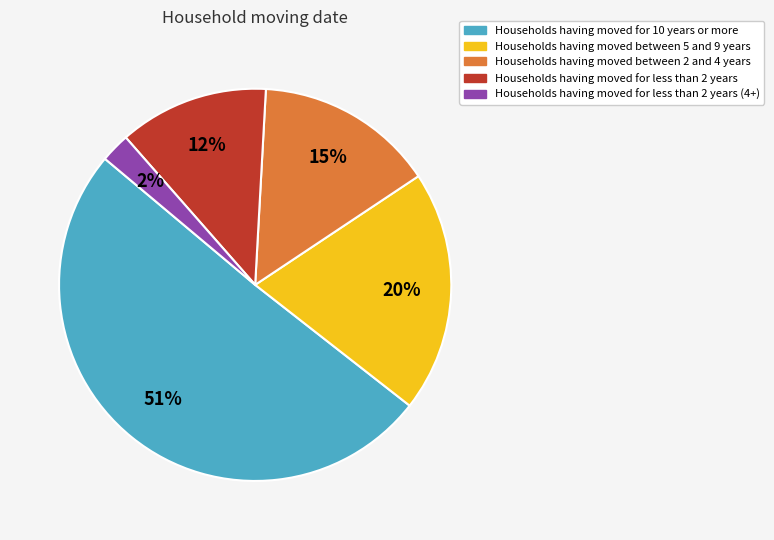

The Households having moved between 5 and 9 years slice represents 20% of the pie. True or false?

True